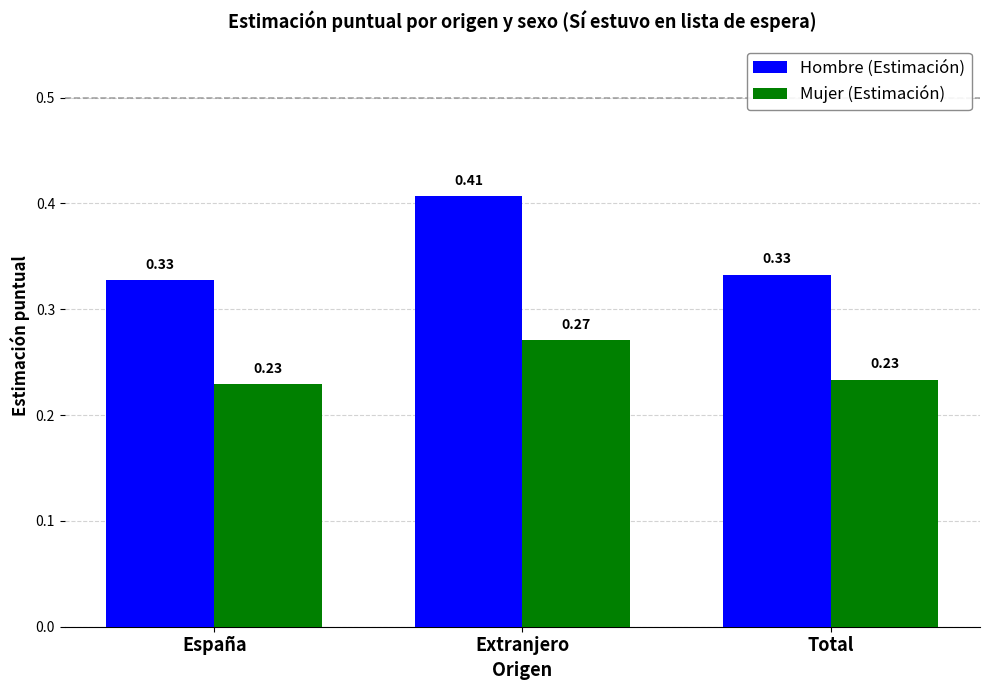

True or false: Hombre (Estimación) has a value of 0.6 at Extranjero.

False